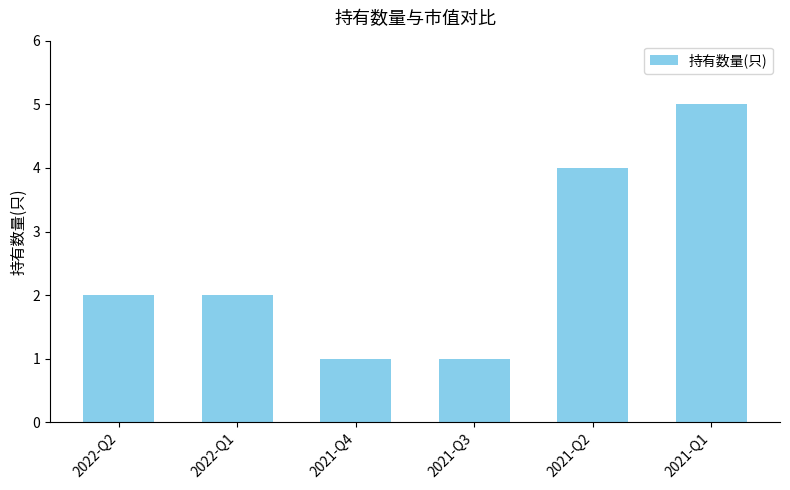

Reading left to right, extract all data points from this chart.

2022-Q2=2	2022-Q1=2	2021-Q4=1	2021-Q3=1	2021-Q2=4	2021-Q1=5